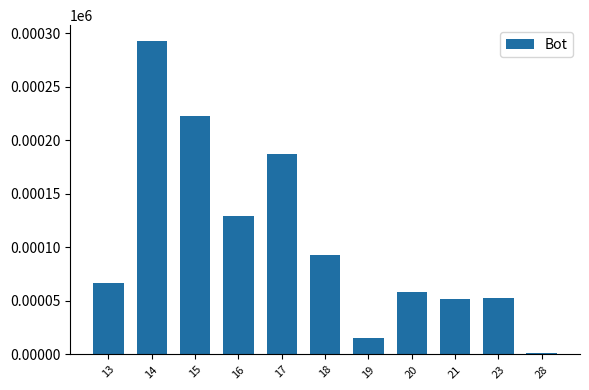

What is the sum of all values?

1171